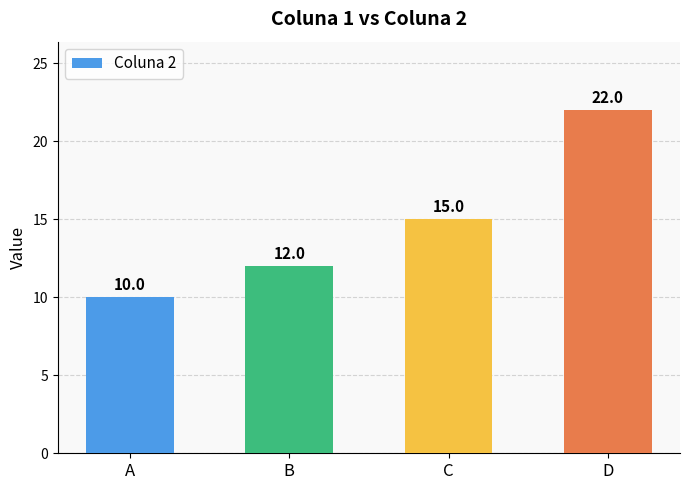

Which has a higher value, C or A?

C